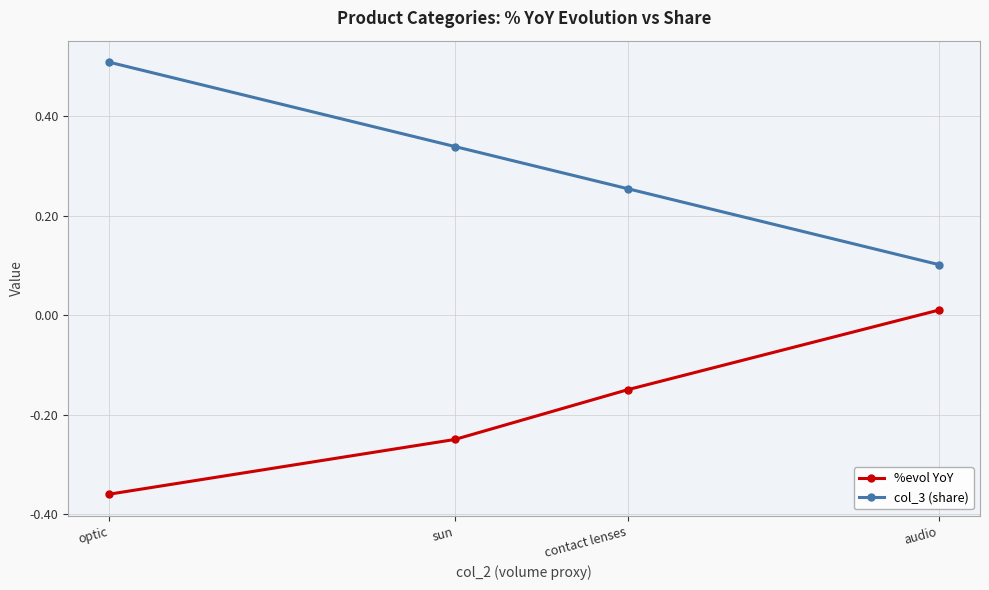

Reading right to left, extract all data points from this chart.

%evol YoY: audio=0.0	contact lenses=-0.1	sun=-0.2	optic=-0.4
col_3 (share): audio=0.1	contact lenses=0.3	sun=0.3	optic=0.5